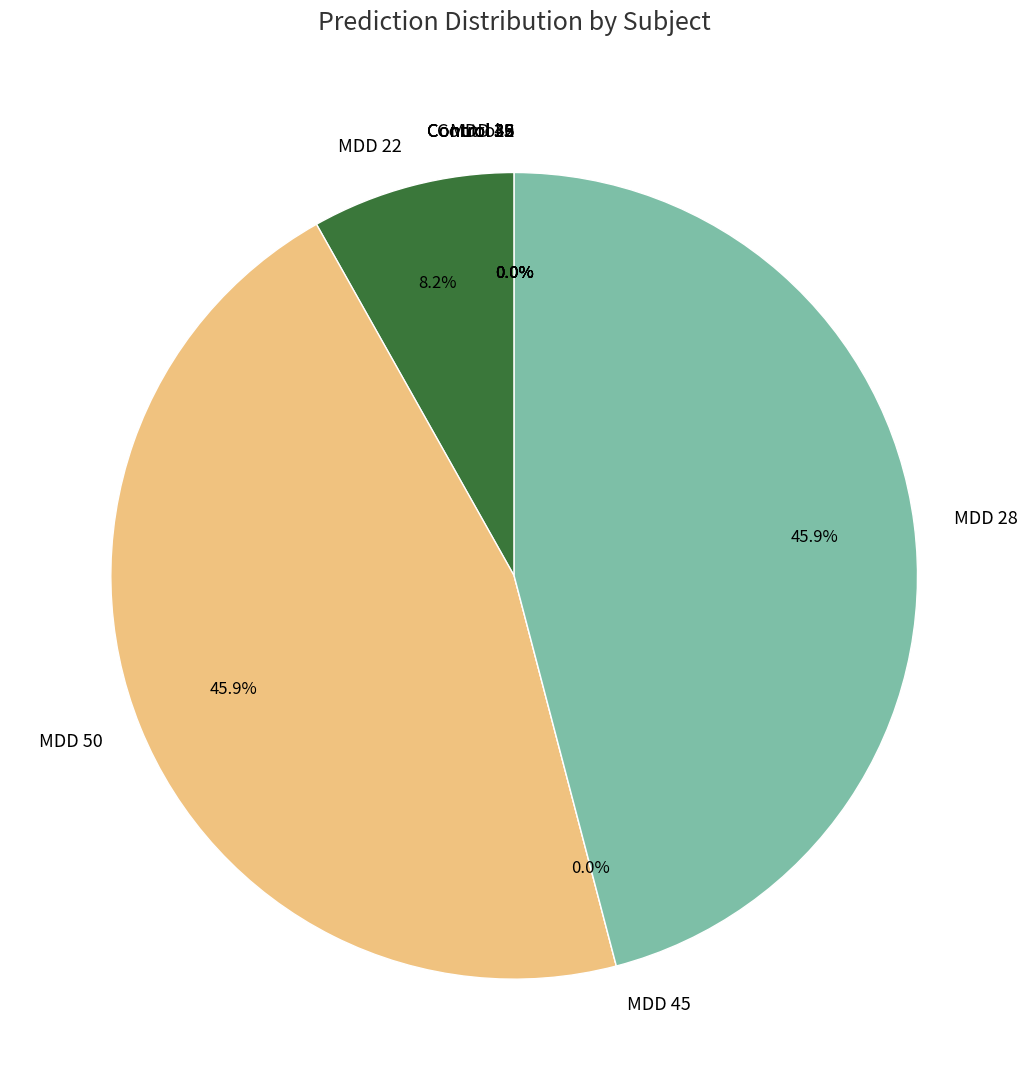

Between MDD 35 and Control 33, which is larger?

Control 33